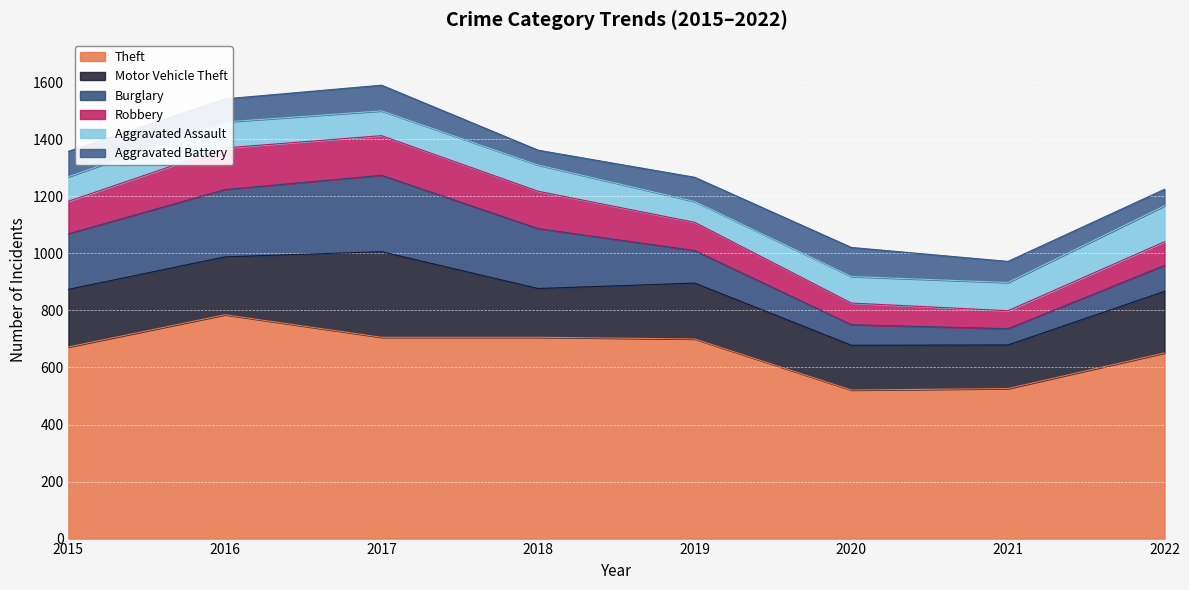

Is the value of Robbery at 2019 greater than the value of Aggravated Assault at 2018?

Yes